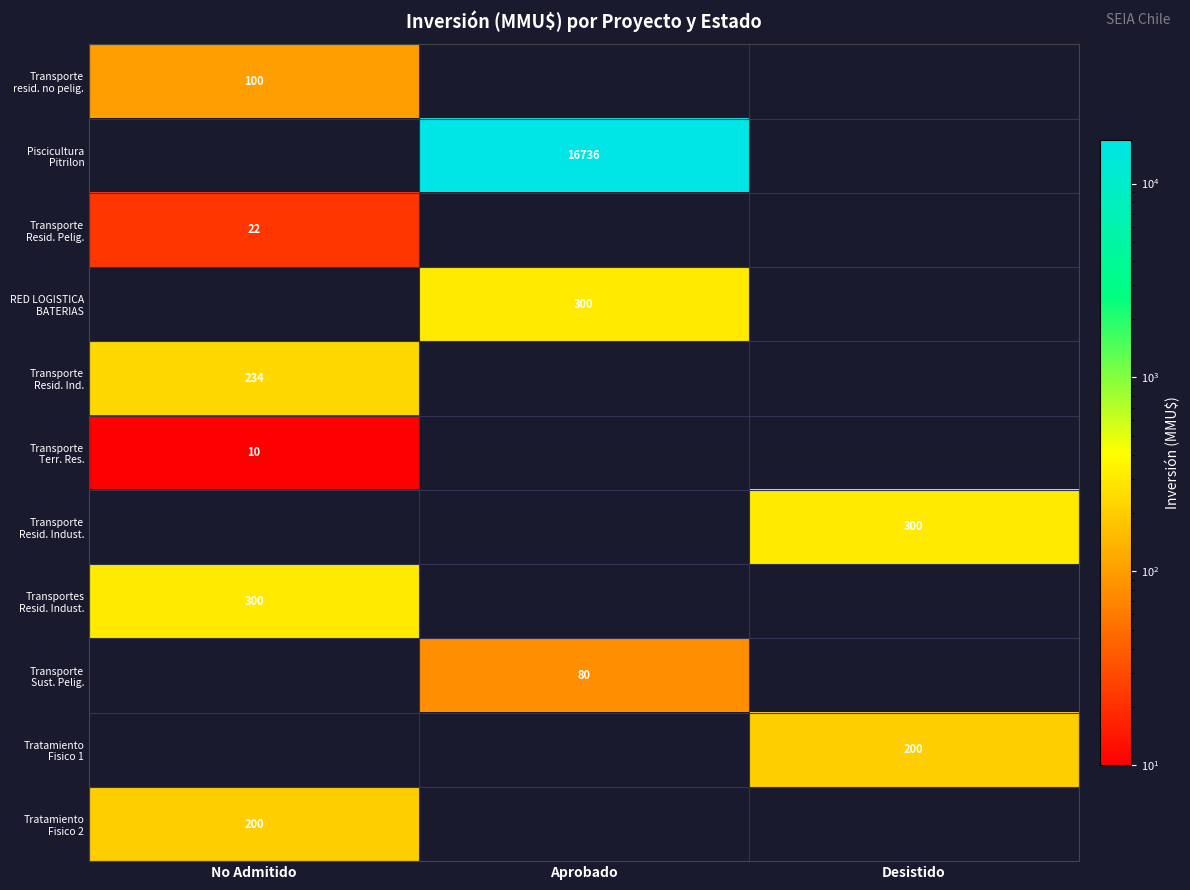

Rank the series at Desistido from lowest to highest value.

Transporte resid. no pelig., Piscicultura Pitrilon, Transporte Resid. Pelig., RED LOGISTICA BATERIAS, Transporte Resid. Ind., Transporte Terr. Res., Transportes Resid. Indust., Transporte Sust. Pelig., Tratamiento Fisico 2, Tratamiento Fisico 1, Transporte Resid. Indust.